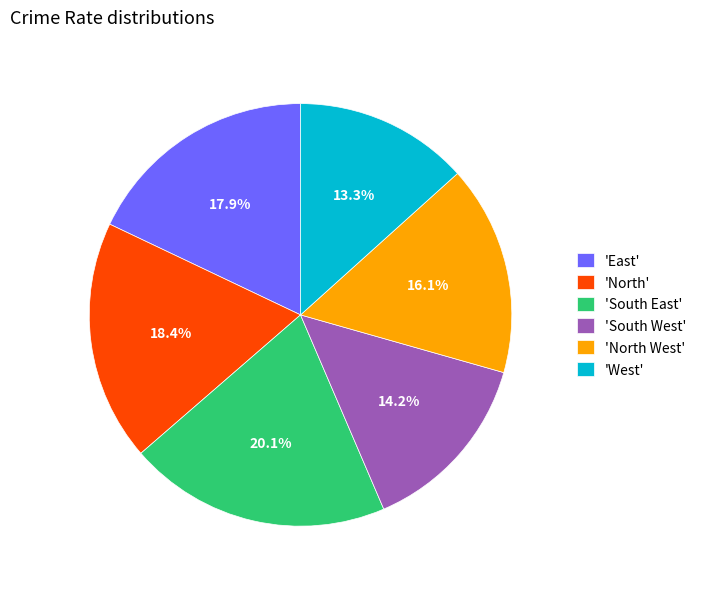

How many segments does this pie chart have?

6